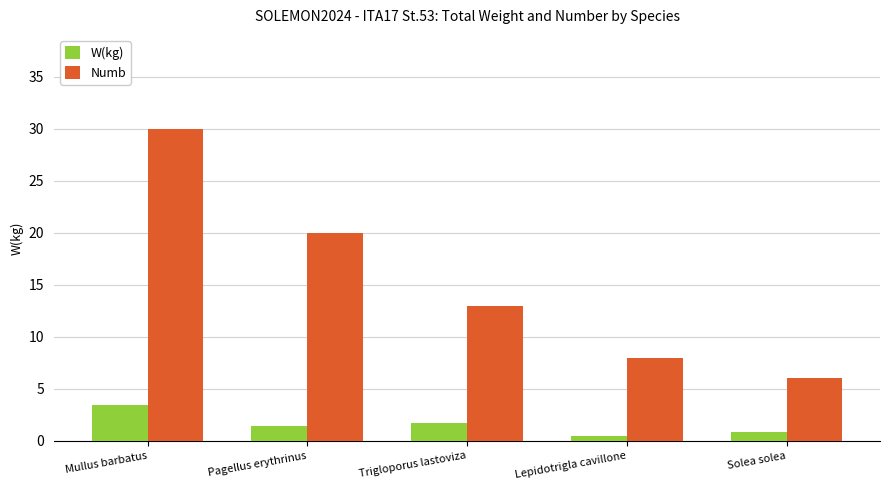

Reading left to right, transcribe all the data shown in this chart.

W(kg): 3.4	1.5	1.7	0.5	0.9
Numb: 30.0	20.0	13.0	8.0	6.0